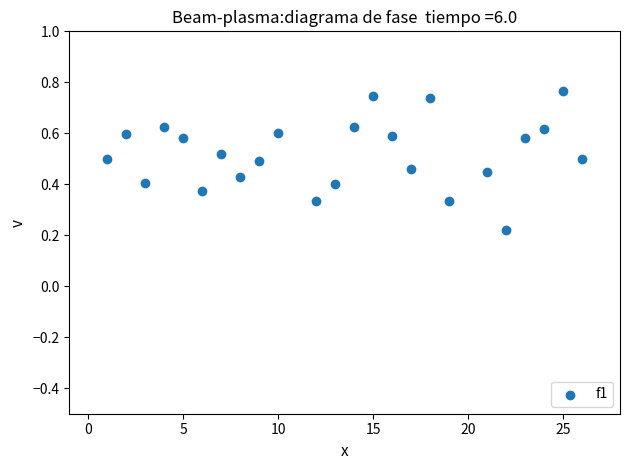

What is the range of X values (max minus min)?

25.0